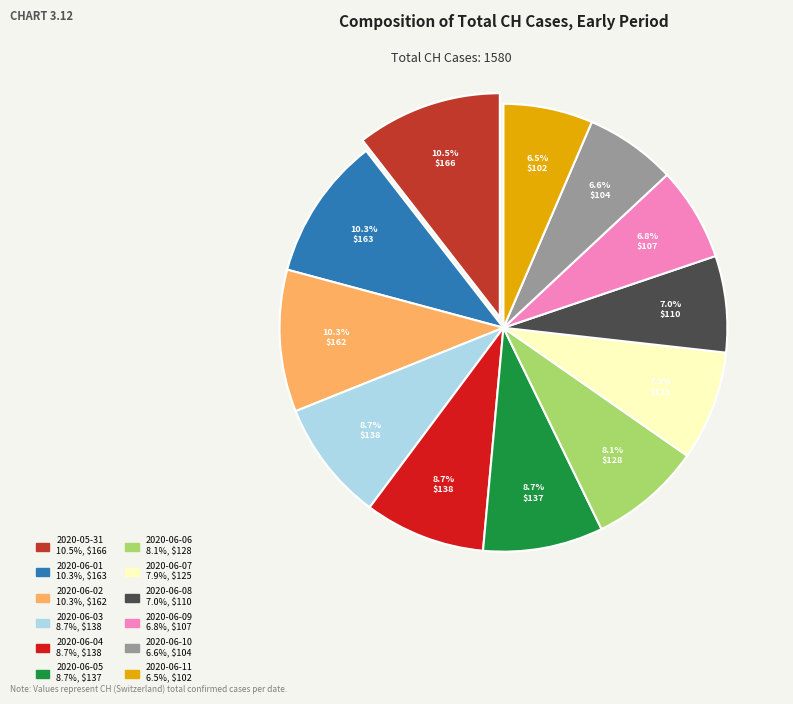

Is 2020-06-09 the majority of the pie?

No